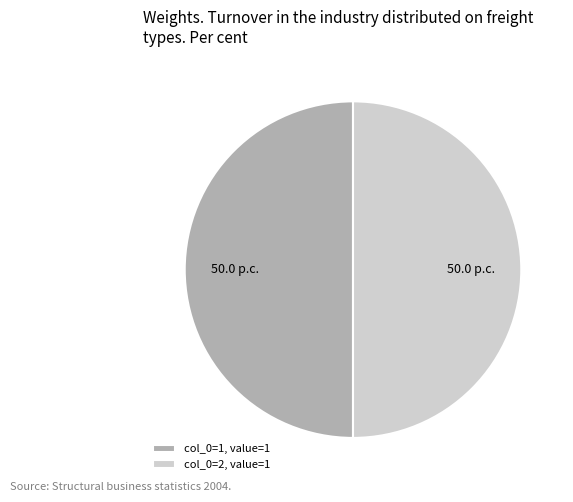

The col_0=2, value=1 slice represents 35% of the pie. True or false?

False